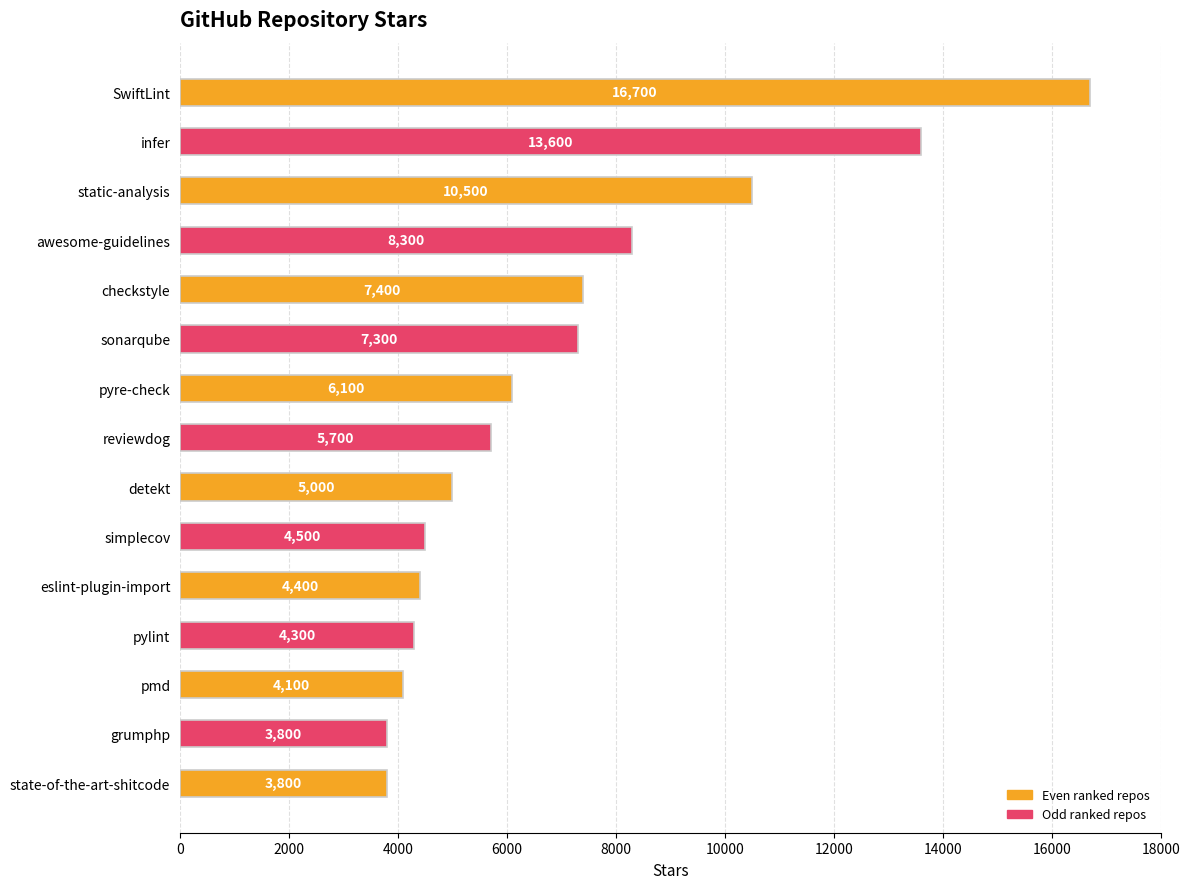

The chart shows a value of 8500 at pyre-check. True or false?

False